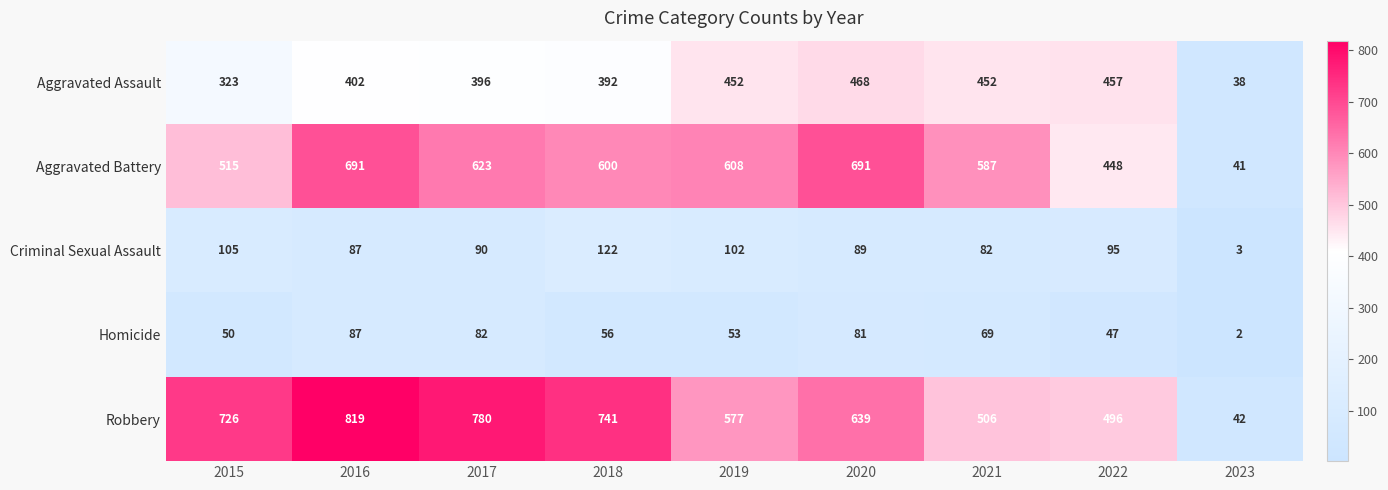

Is it true that Robbery equals 496 at 2022?

True